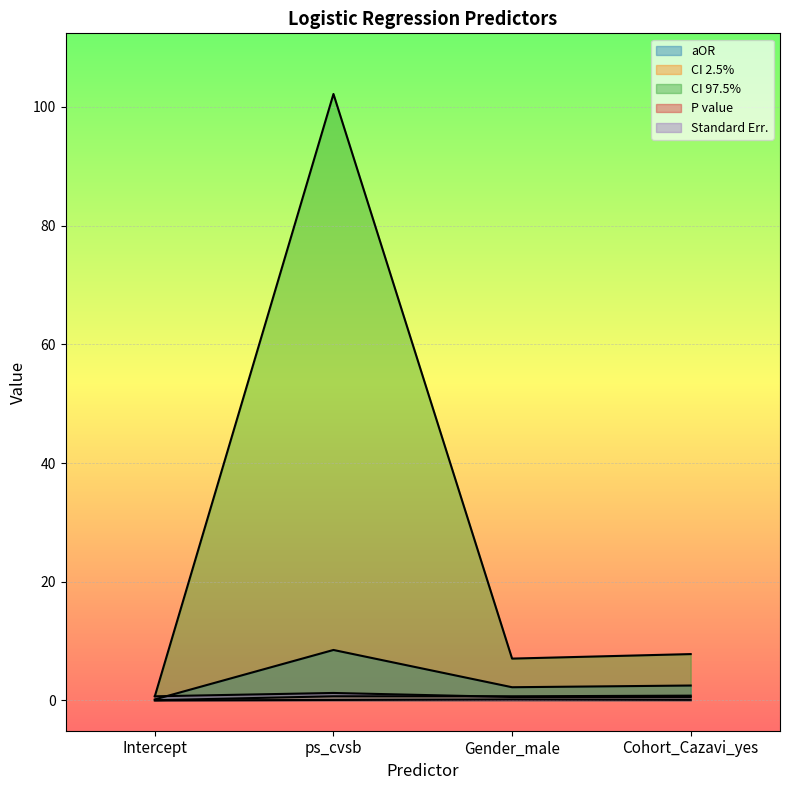

What are all the series names shown in the legend?

aOR, CI 2.5%, CI 97.5%, P value, Standard Err.